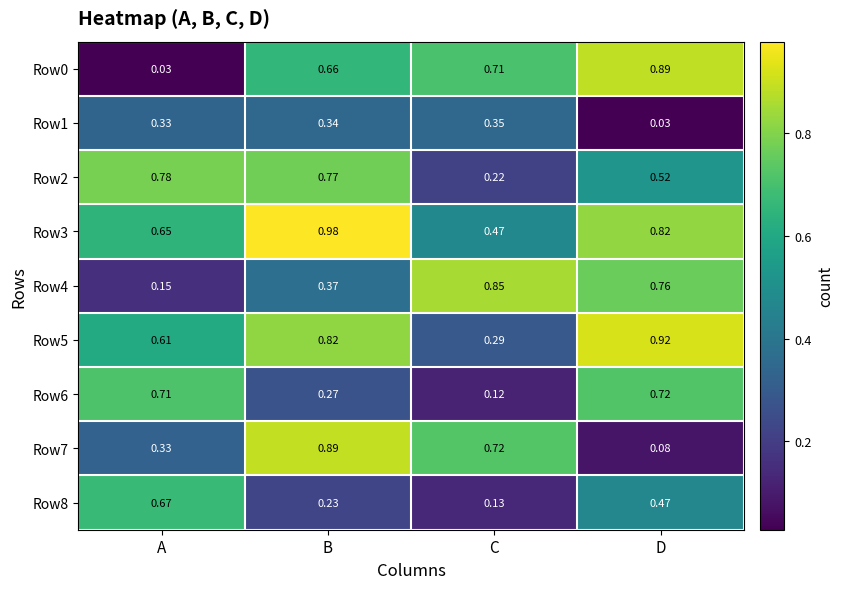

At which label is Row2 closest to 0?

C